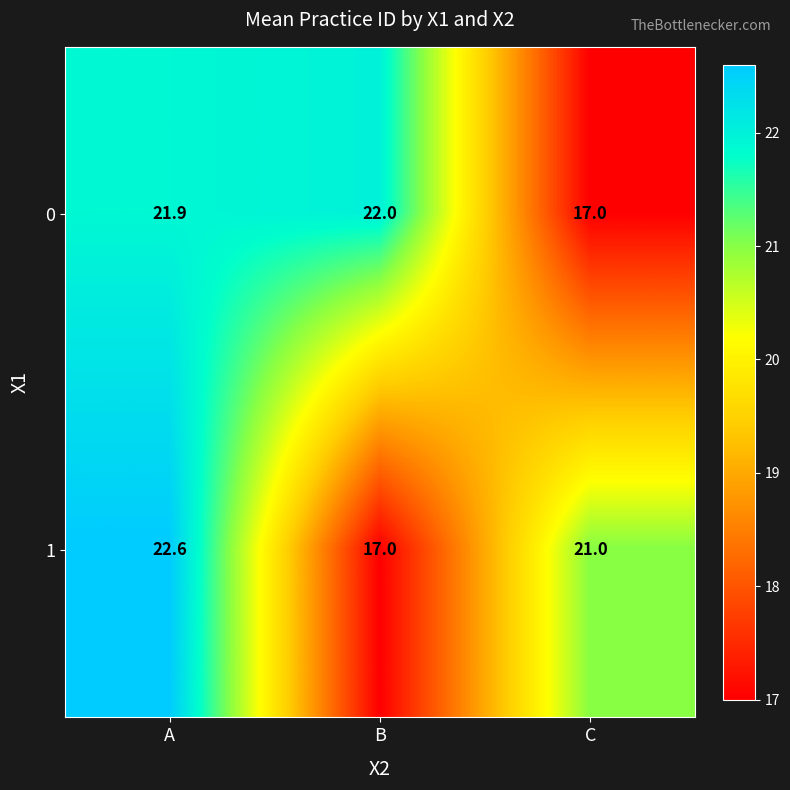

Which series has the largest total across all categories?

row_0